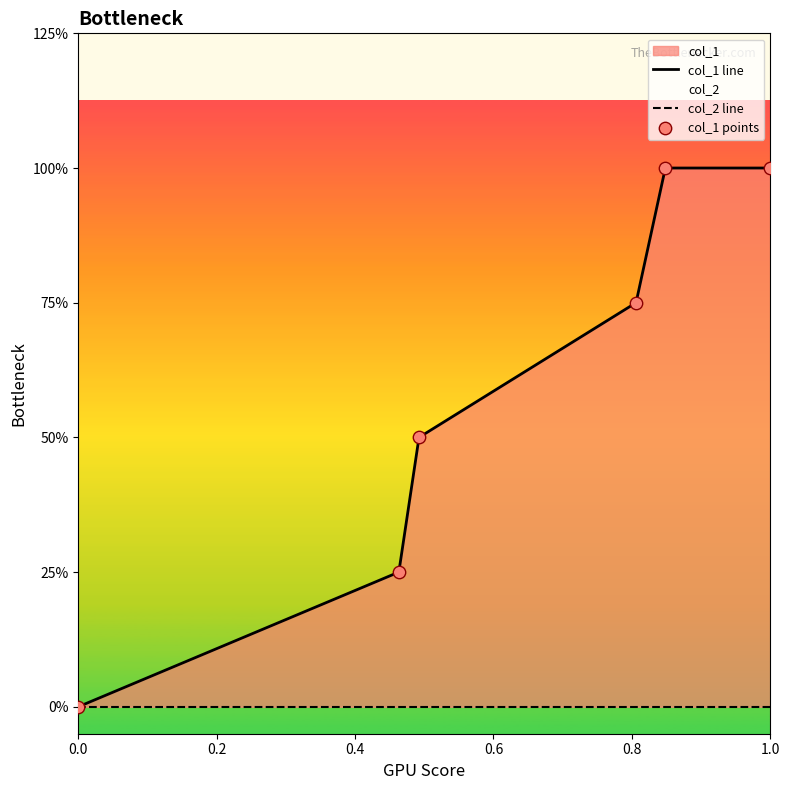

Is the value of col_1 points at 0.2 greater than the value of col_2 line at 0.2?

Yes